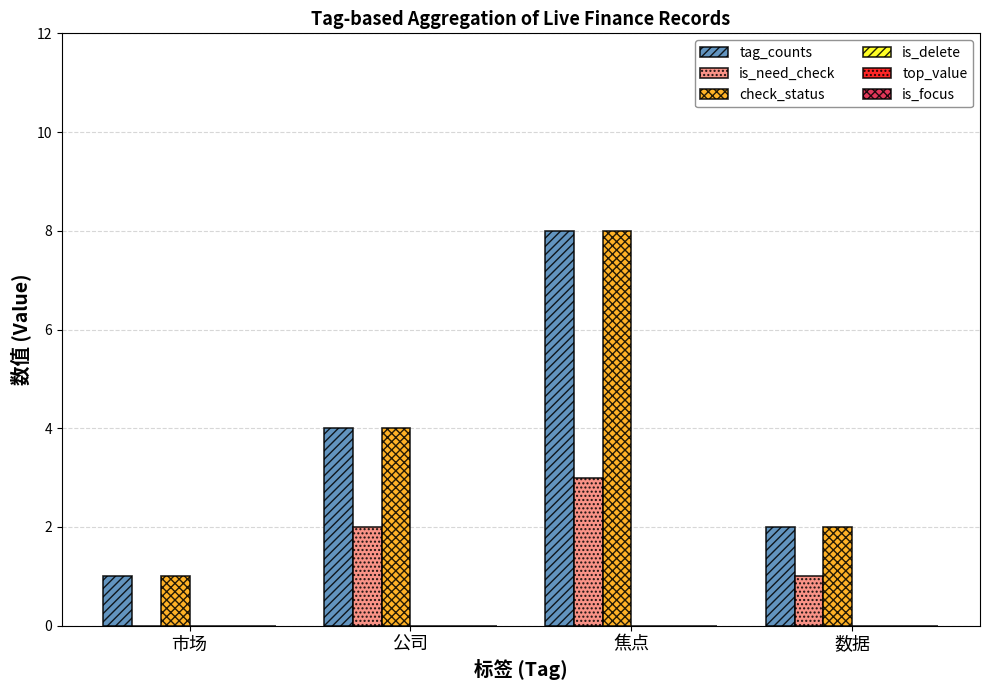

At which label is is_need_check closest to 1?

数据